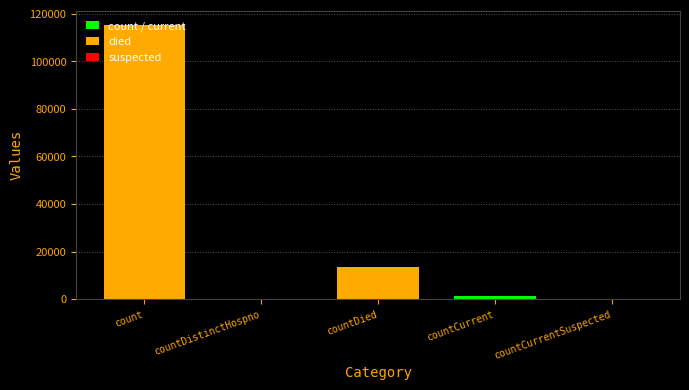

Where is the data nearest to the value 57689?

countDied